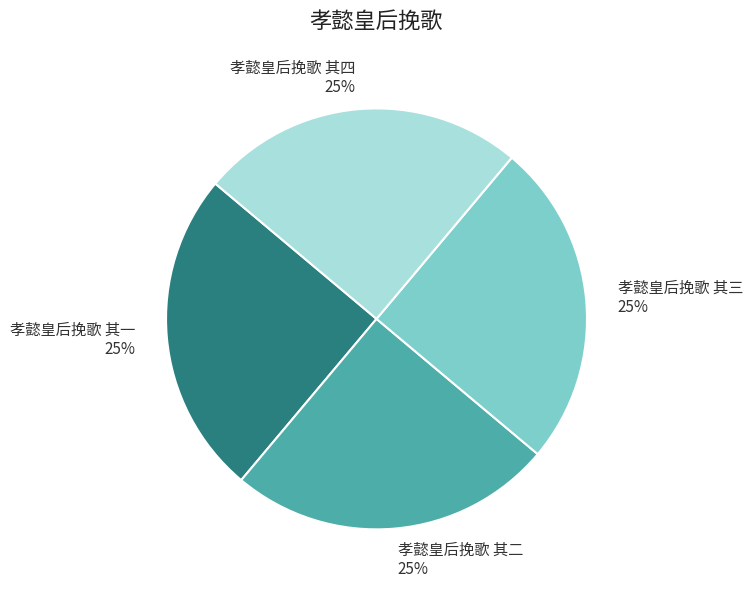

Is there any slice that represents more than half of the pie?

No